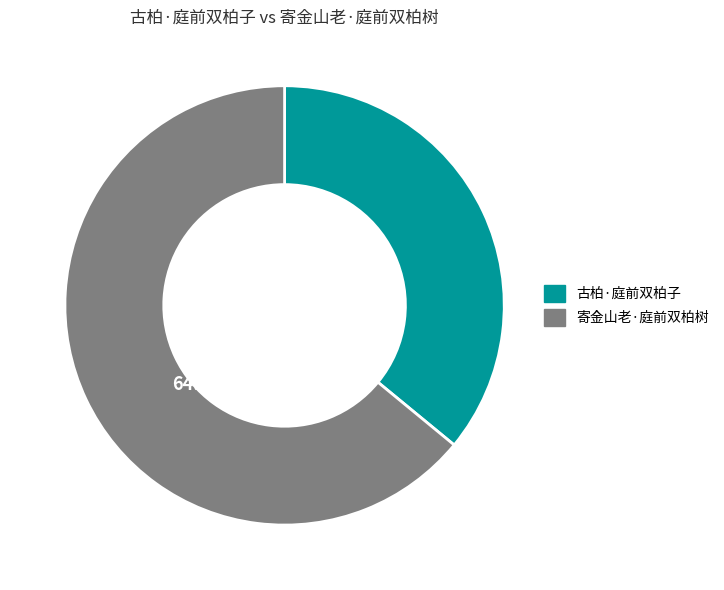

Count the number of slices in the pie.

2